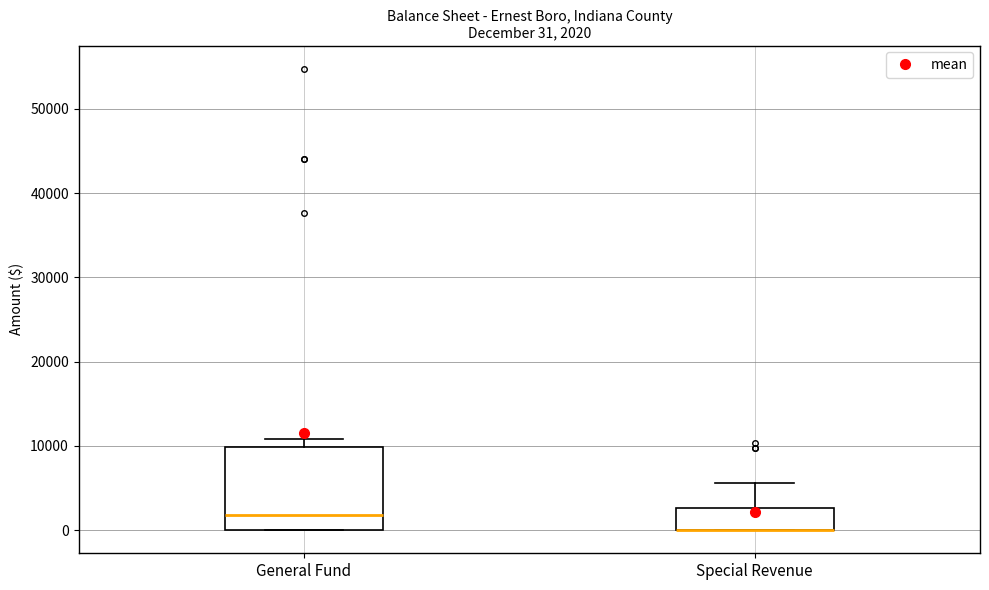

Which box is the tallest, from its lower edge to its upper edge?

General Fund